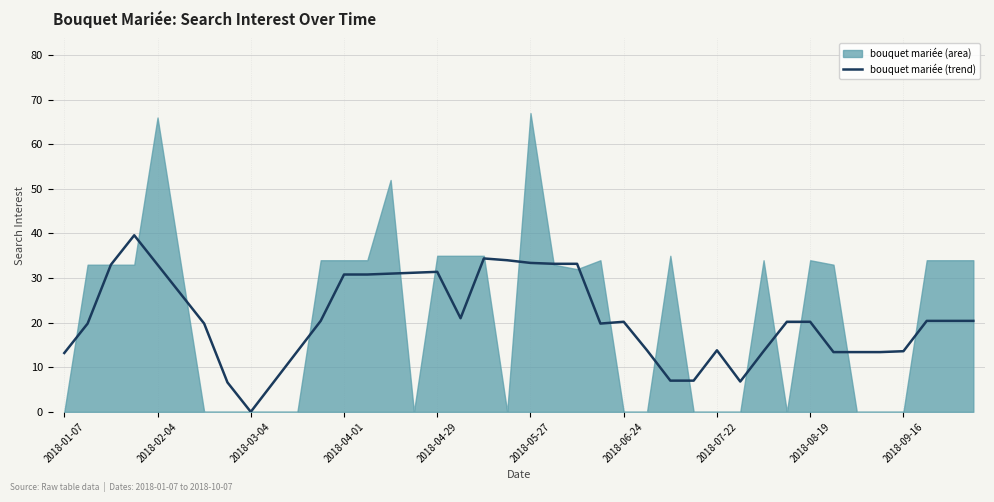

How many interior local valleys (lower than both neighbors) does the data have?

4